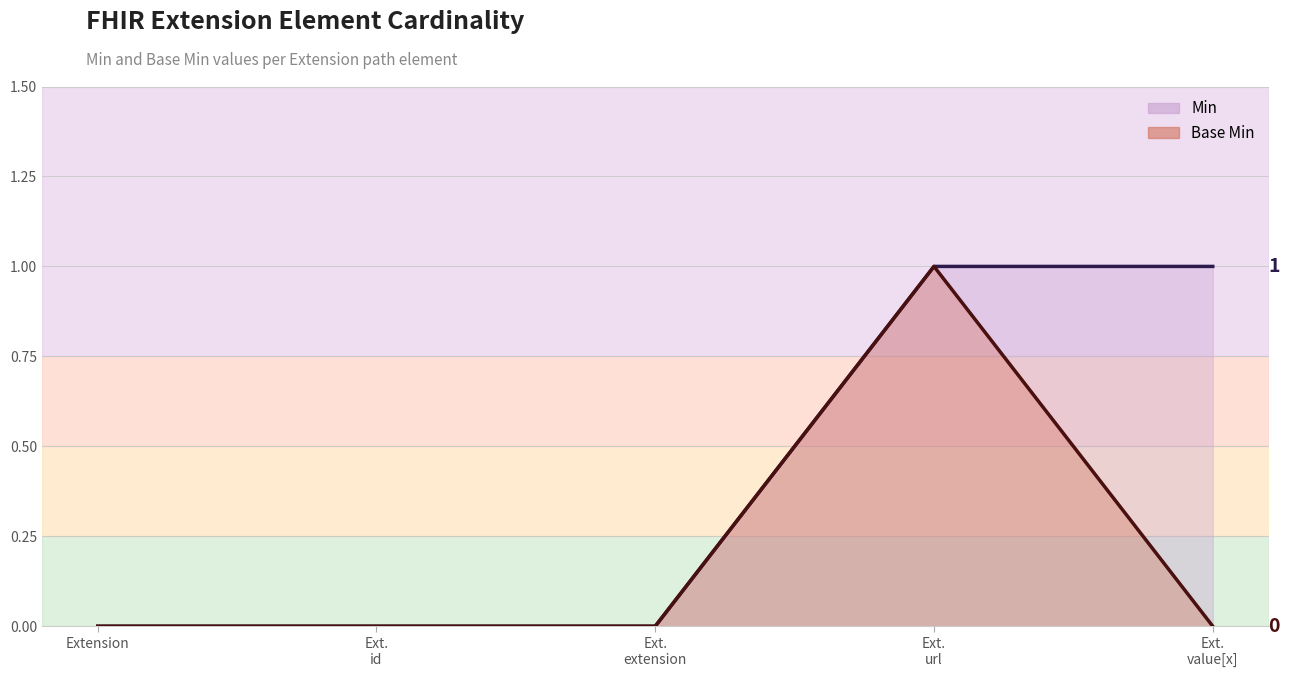

List the labels in order of Min value, largest first.

Ext. url, Ext. value[x], Extension, Ext. id, Ext. extension